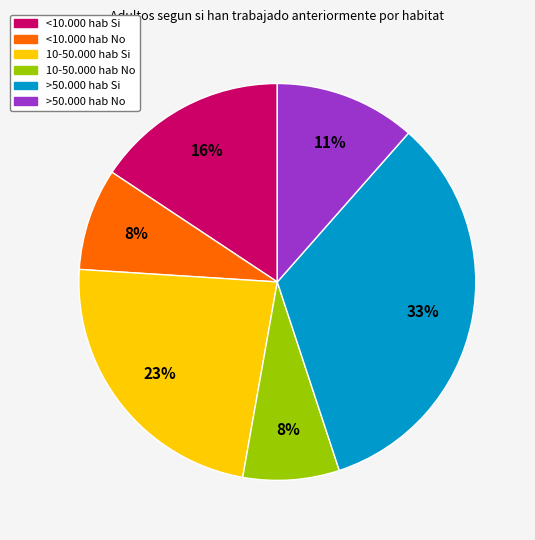

Between >50.000 hab No and 10-50.000 hab No, which is larger?

>50.000 hab No